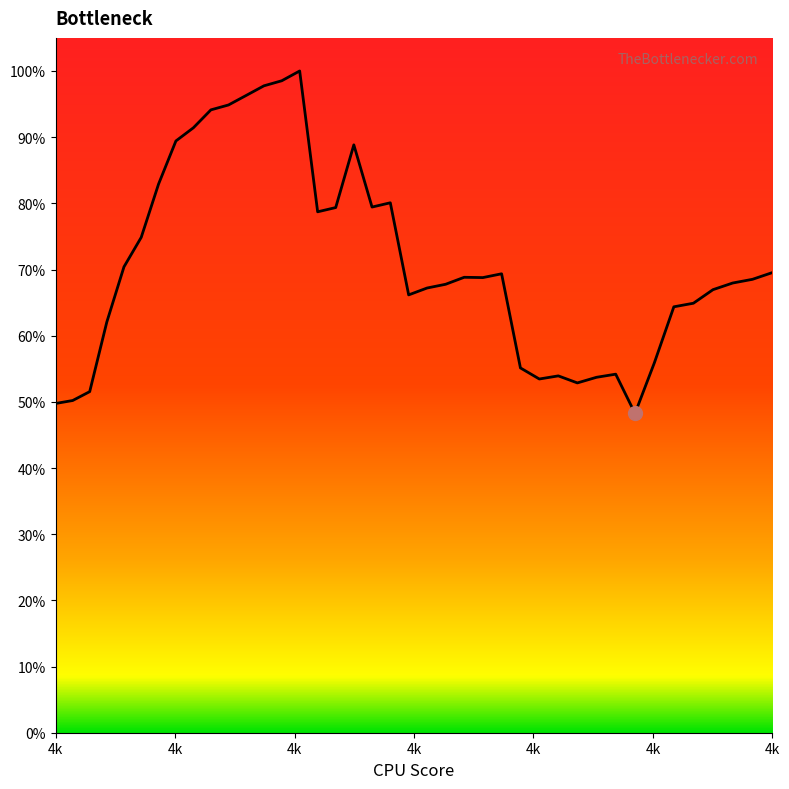

List the labels in order of value, largest first.

14, 13, 12, 11, 10, 9, 8, 7, 17, 4k, 19, 18, 16, 15, 4k, 4k, 39, 25, 23, 24, 38, 37, 22, 21, 36, 20, 35, 34, 4k, 33, 26, 31, 28, 30, 27, 29, 4k, 4k, 4k, 32